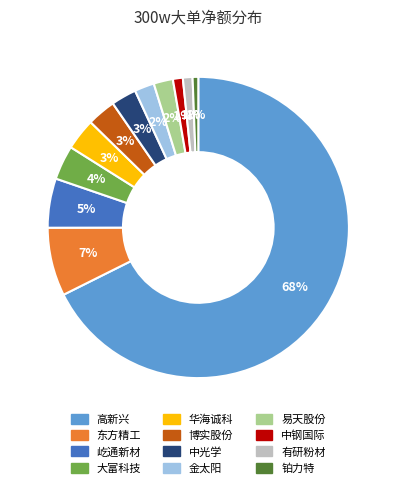

Count the number of slices in the pie.

12